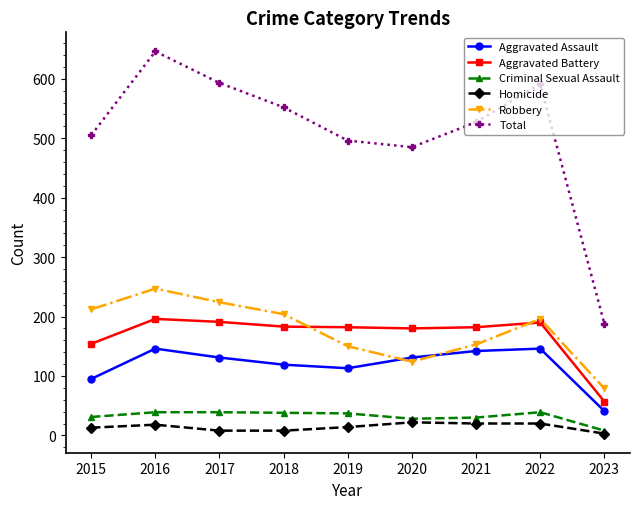

What is the sum of all Homicide values?

126